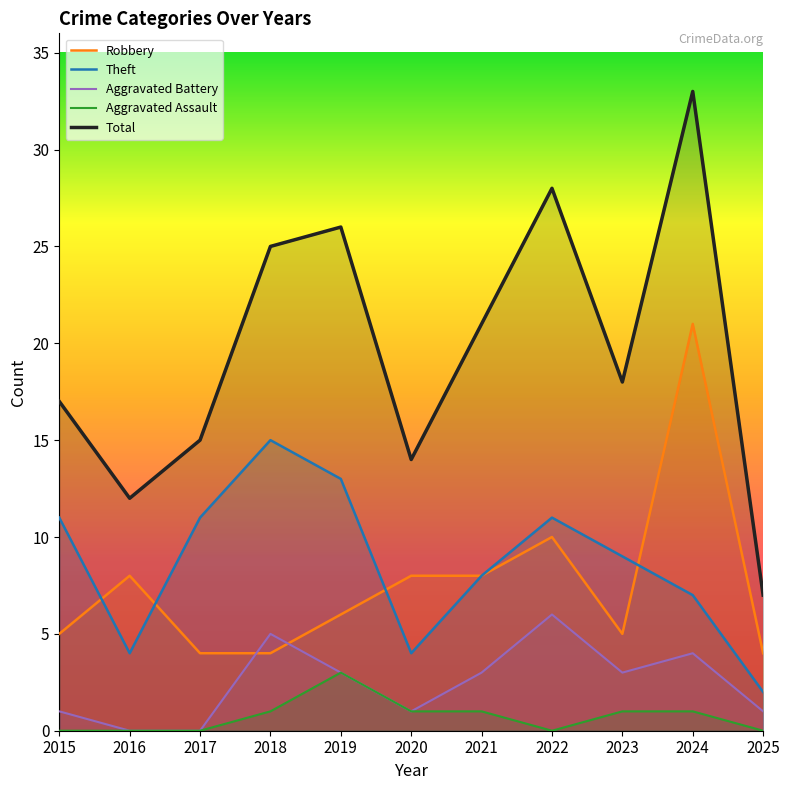

At which label does Aggravated Battery reach its minimum?

2016